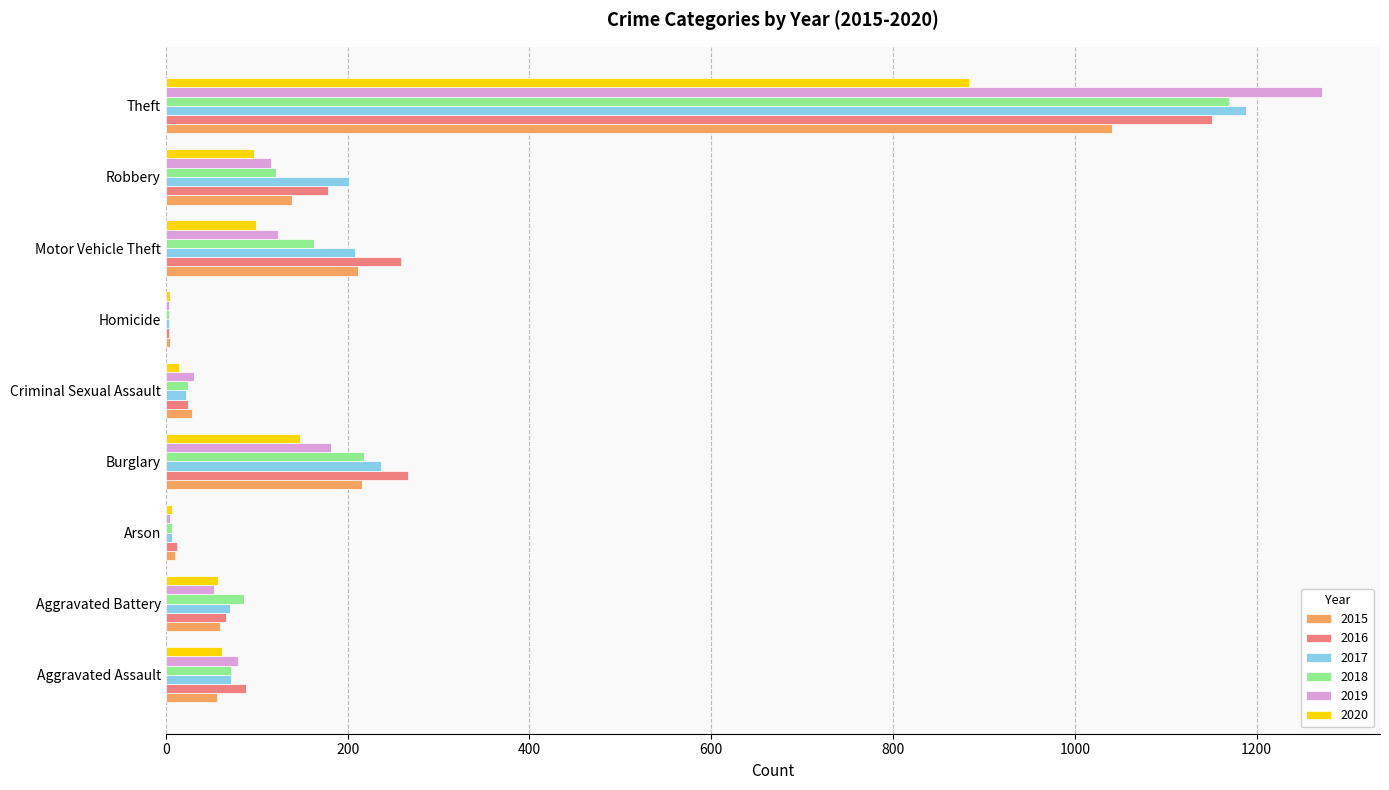

Where is 2017 nearest to the value 596?

Burglary